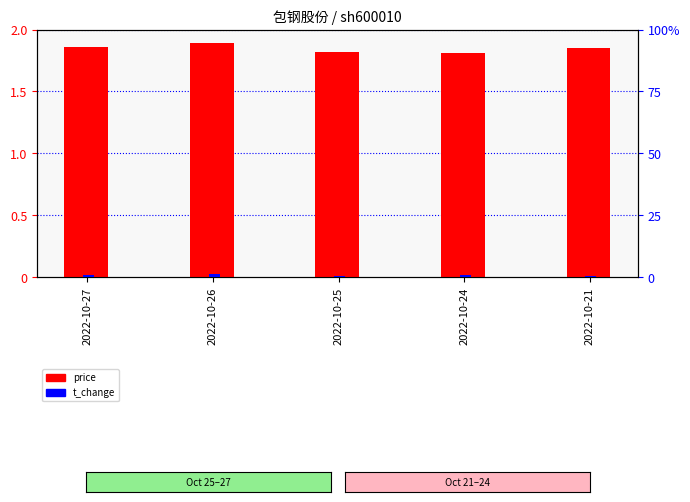

True or false: price has a value of 3.3 at 2022-10-26.

False